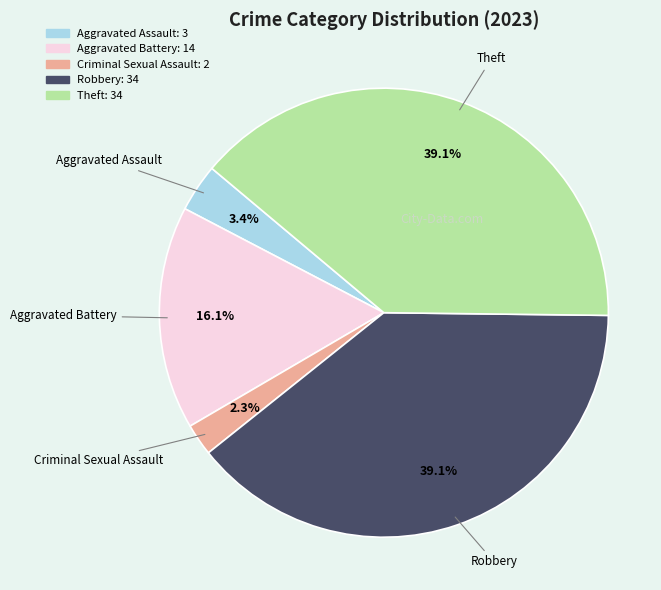

Which has a higher value, Robbery or Aggravated Assault?

Robbery